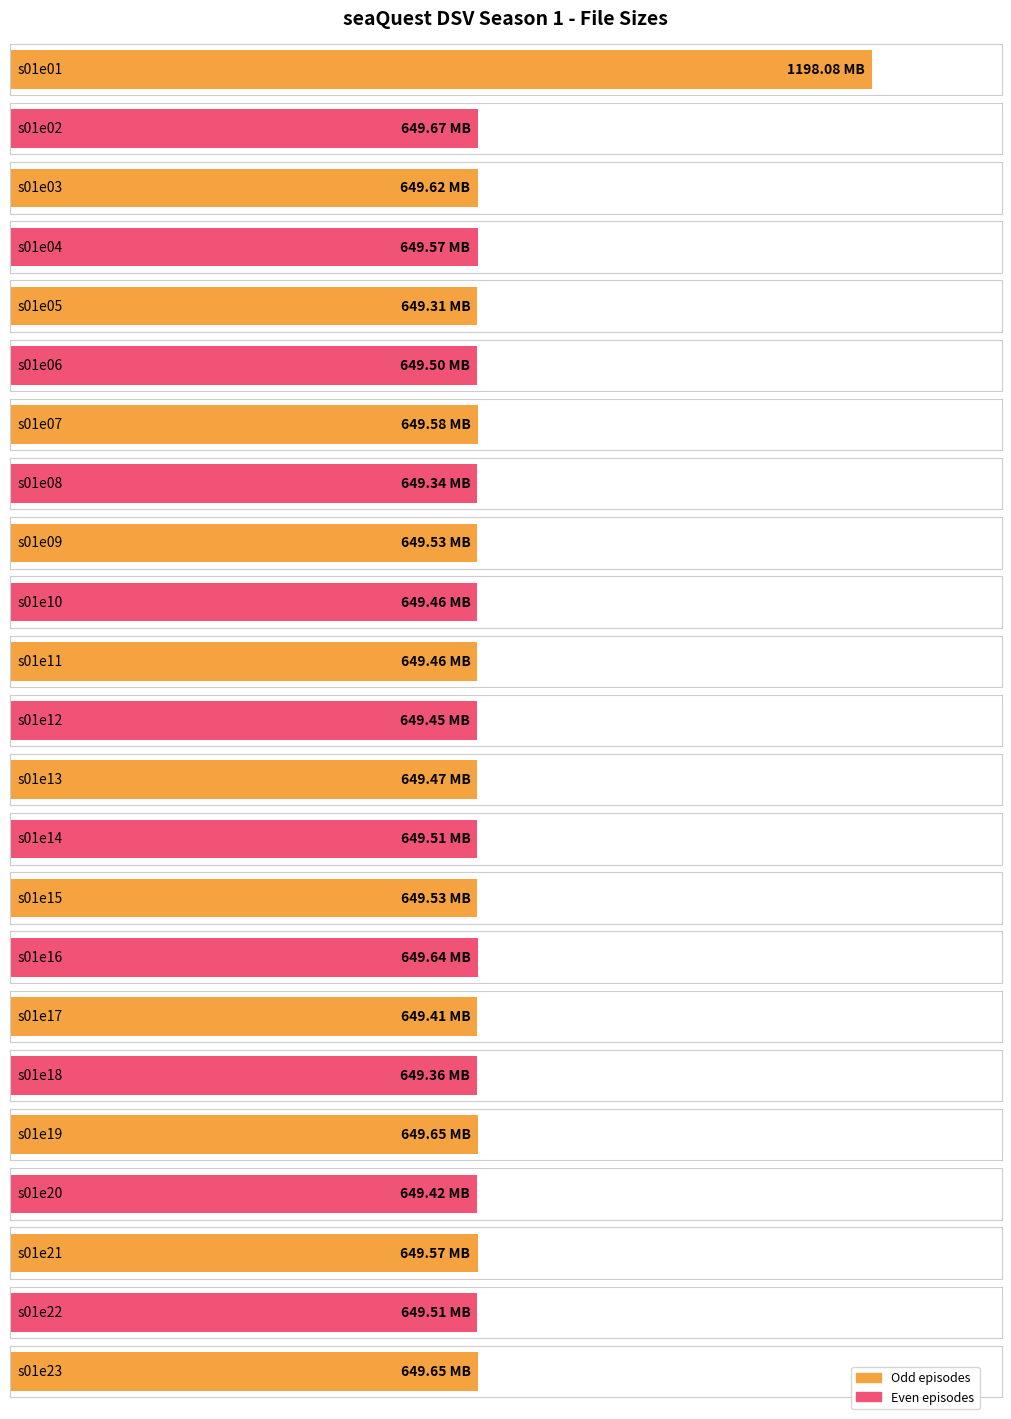

List the labels in order of value, smallest first.

s01e05, s01e08, s01e18, s01e17, s01e20, s01e12, s01e10, s01e11, s01e13, s01e06, s01e14, s01e22, s01e09, s01e15, s01e04, s01e21, s01e07, s01e03, s01e16, s01e19, s01e23, s01e02, s01e01